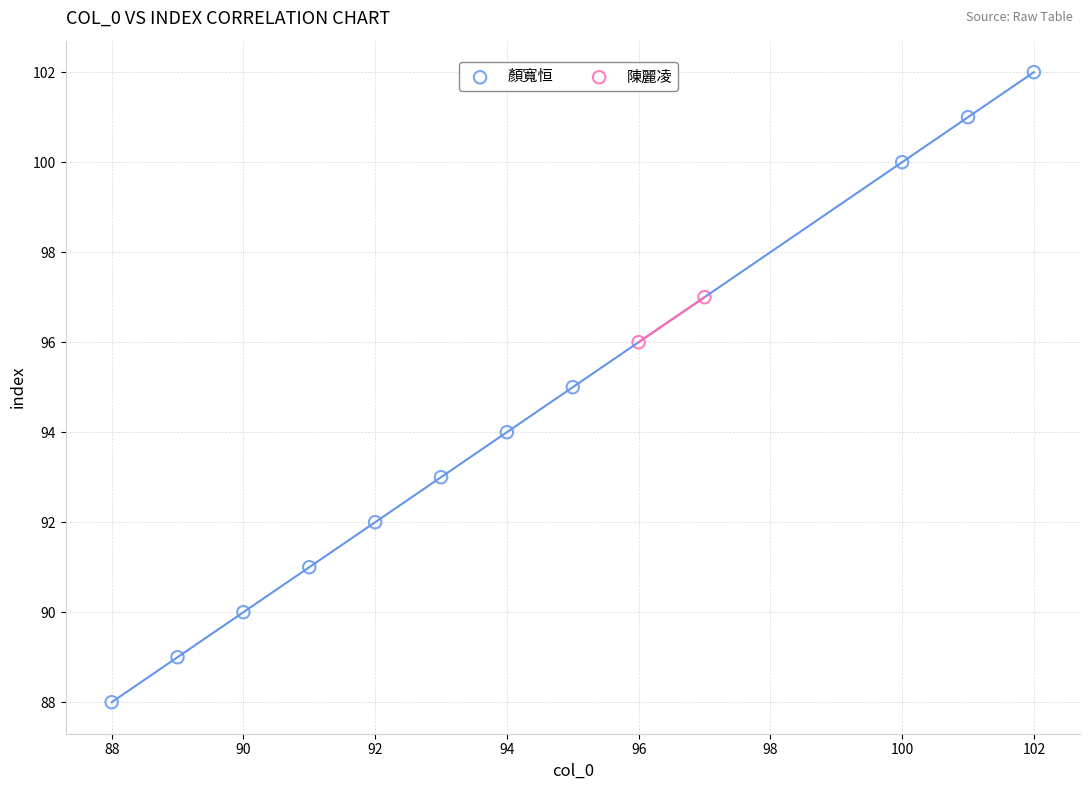

What are all the series names shown in the legend?

顏寬恒, 陳麗凌